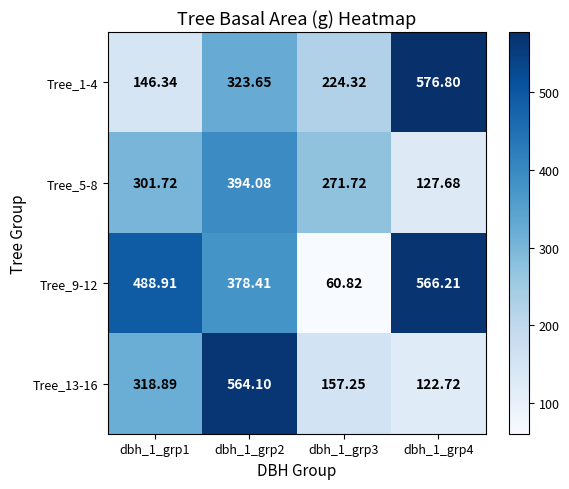

Is the value of Tree_5-8 at dbh_1_grp4 greater than the value of Tree_1-4 at dbh_1_grp3?

No